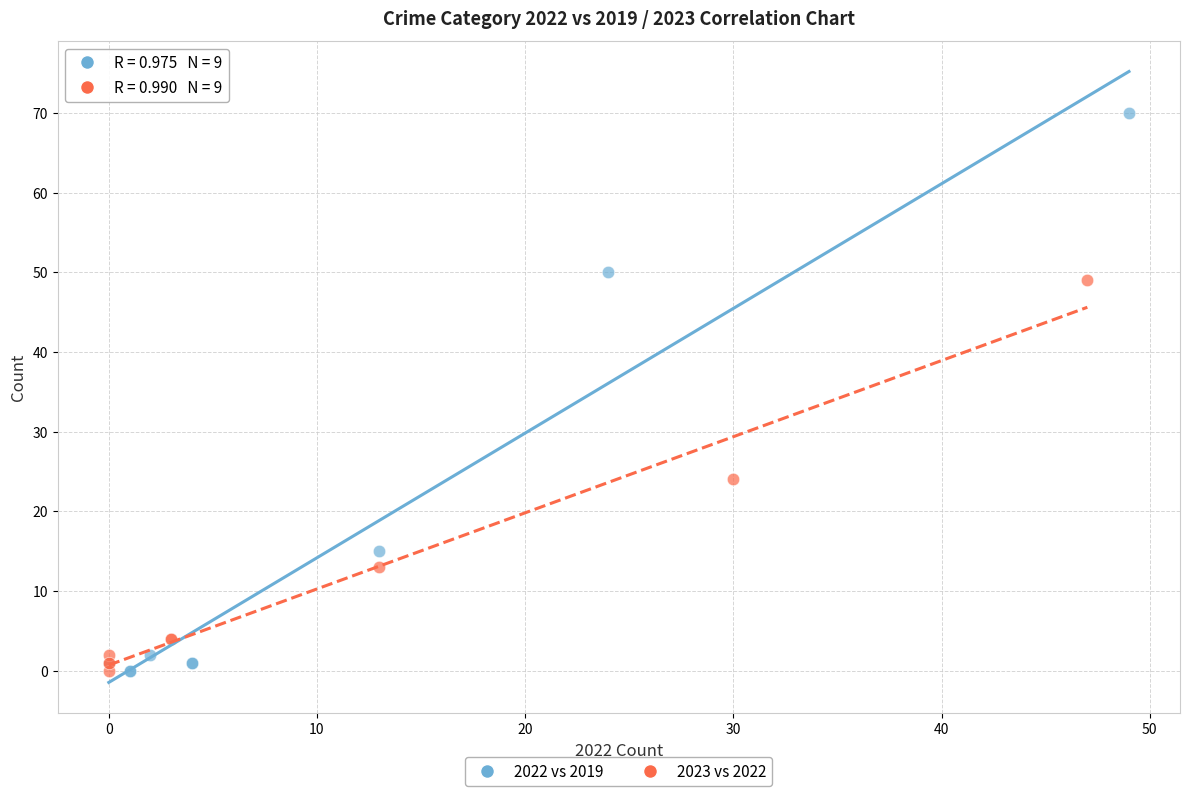

Which series contains the highest Y value?

2022 vs 2019